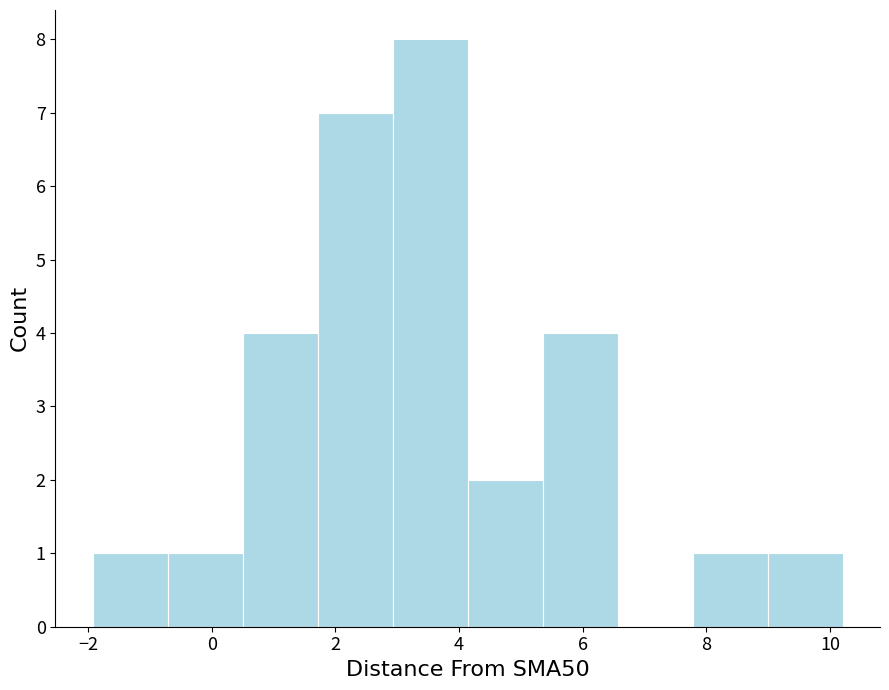

Reading left to right, transcribe this chart: for each bar, give the range it covers on the x-axis and its height. Neither the bar edges nor the heights are printed on the chart, so give them approximately, as read against the axes.

-2.0 to -0.8: 1
-0.8 to 0.6: 1
0.6 to 1.8: 4
1.8 to 3.0: 7
3.0 to 4.2: 8
4.2 to 5.4: 2
5.4 to 6.6: 4
6.6 to 7.8: 0
7.8 to 9.0: 1
9.0 to 10.2: 1